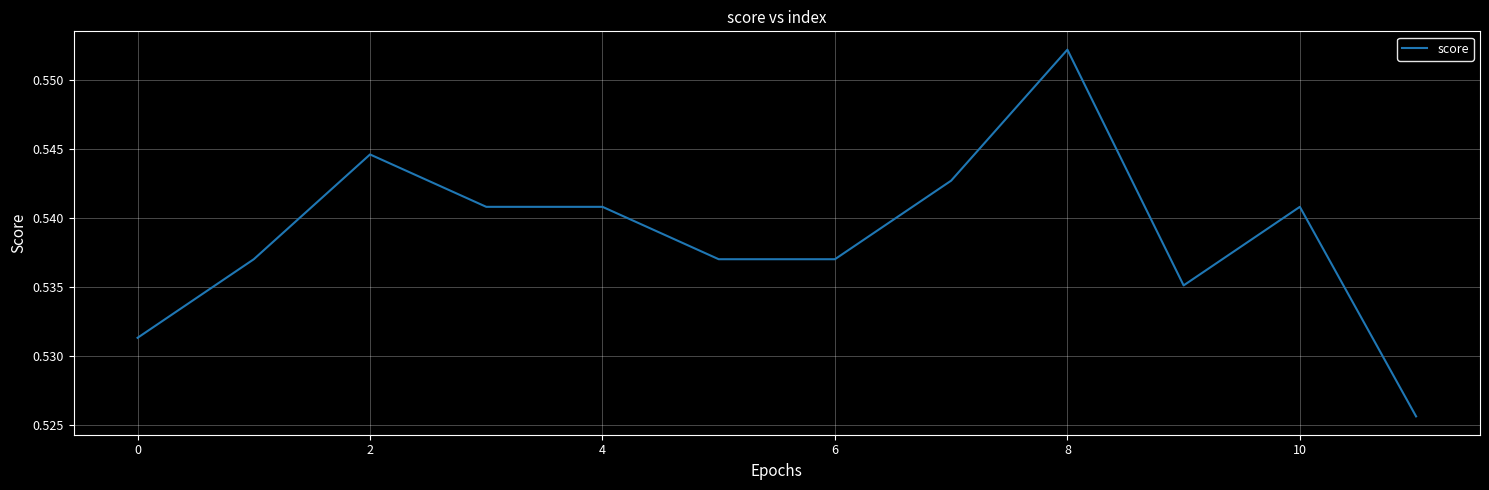

The value at 8 is 0.8. True or false?

False